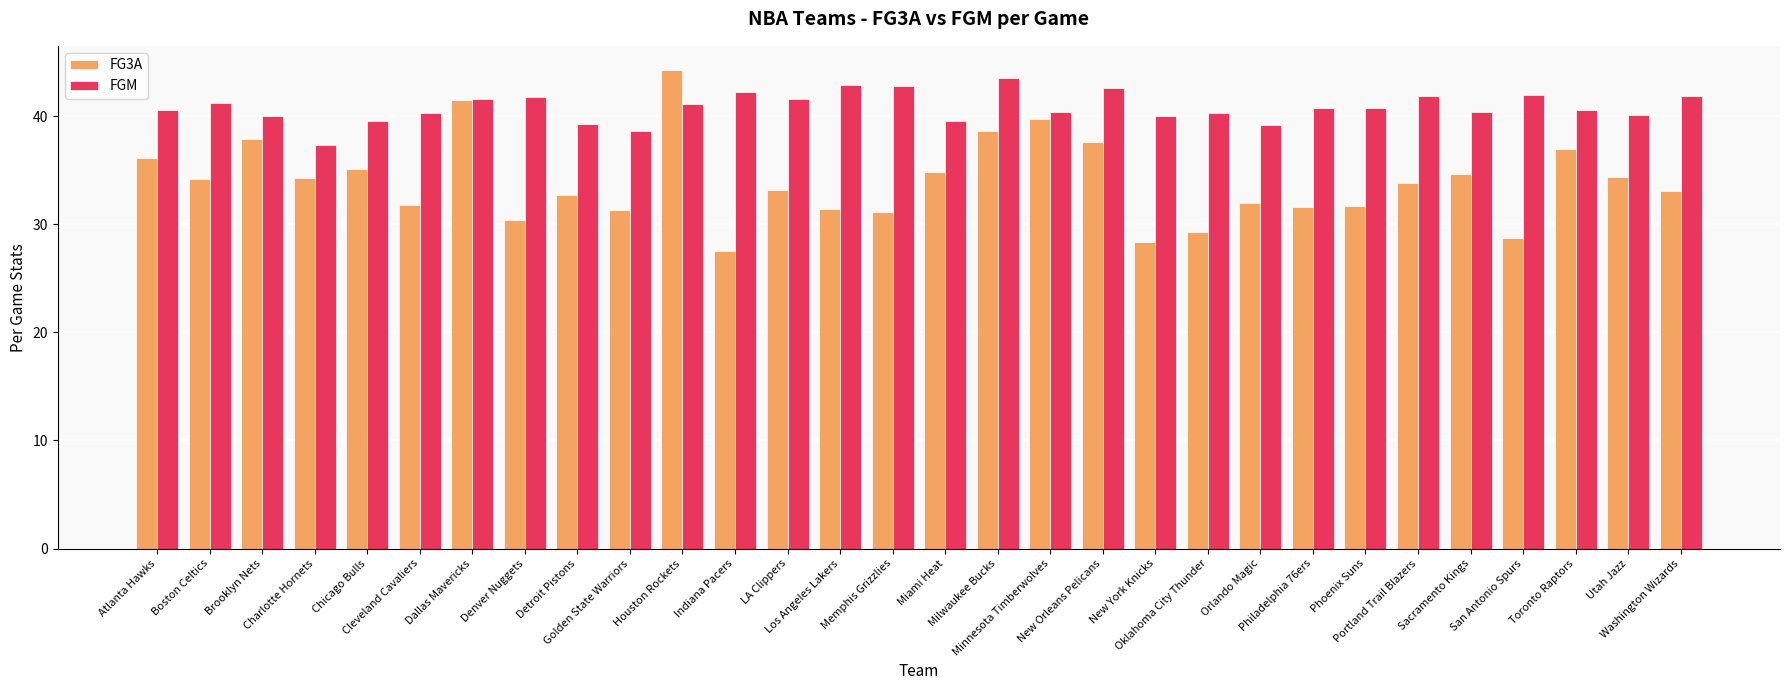

At how many categories does at least one series exceed 32?

30